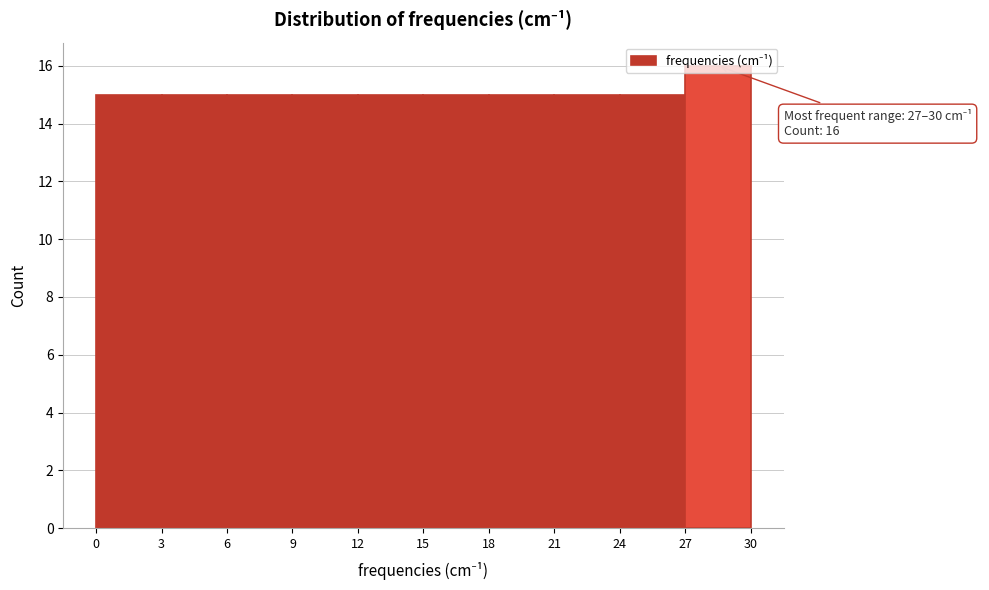

Which range on the x-axis has the tallest bar?

27 to 30